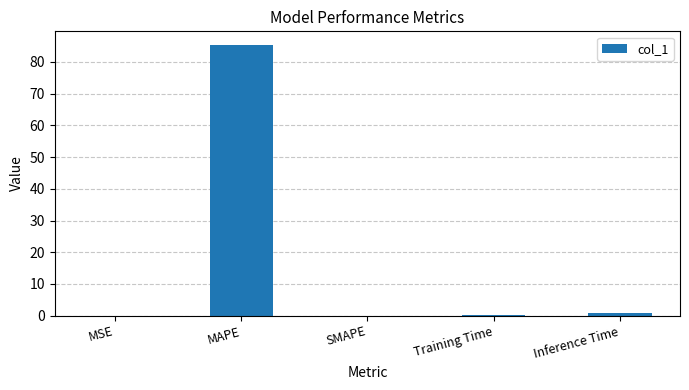

Are the bars grouped side by side (vs. stacked)?

No